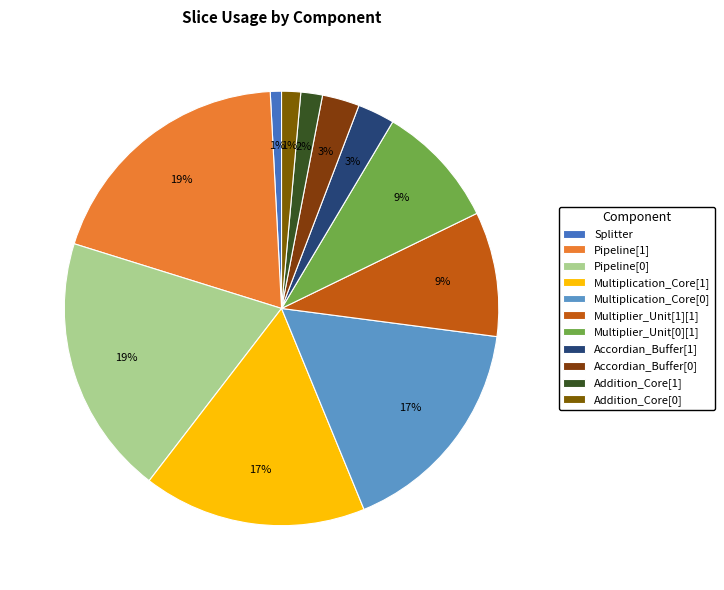

Count the number of slices in the pie.

11